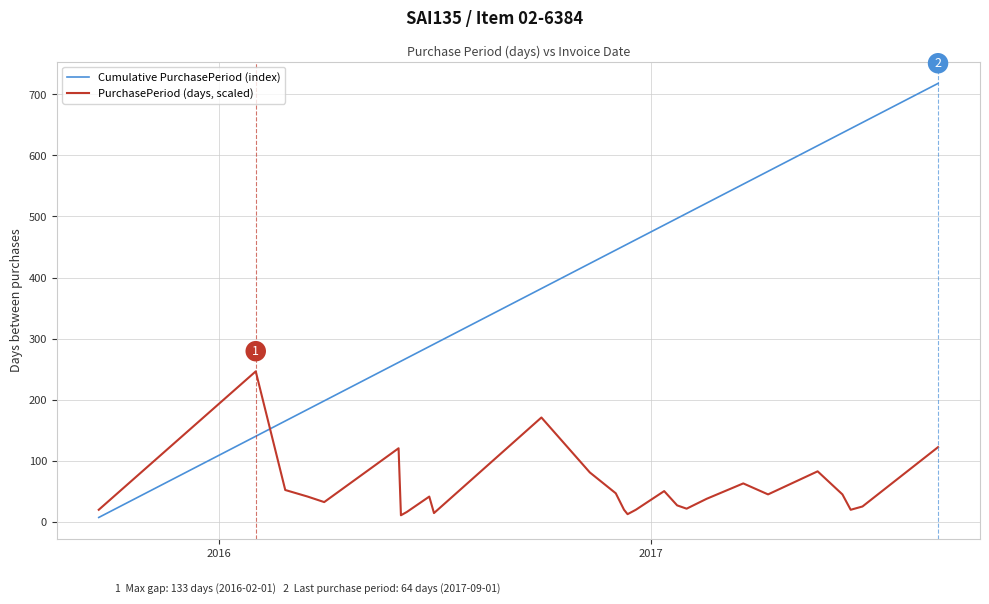

What is the maximum value shown in the chart?

718.0